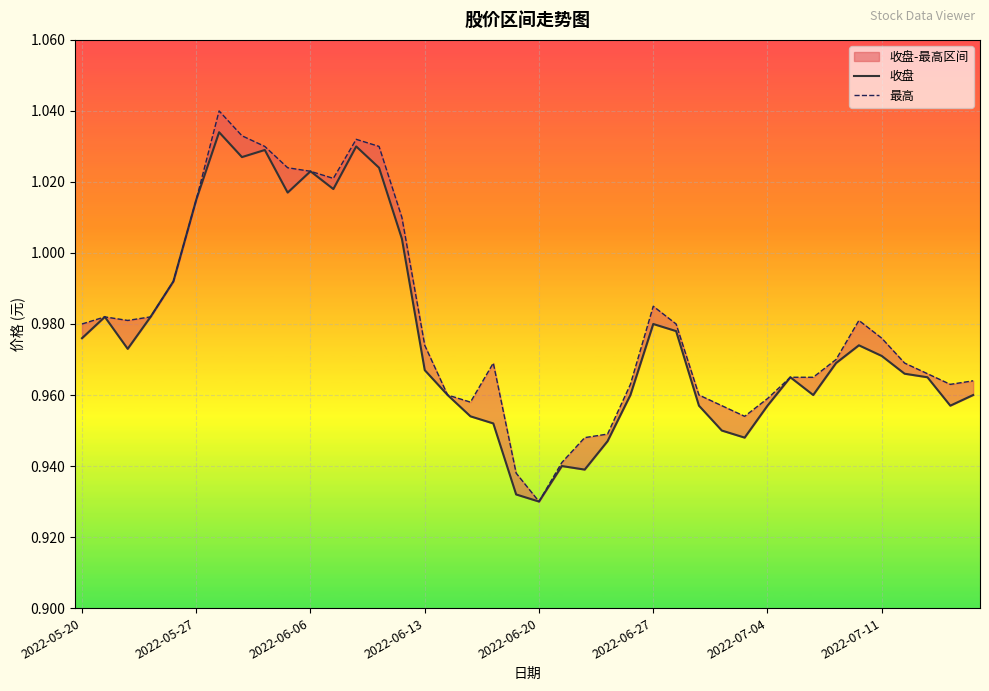

List the series in order of their peak value, highest first.

最高, 收盘